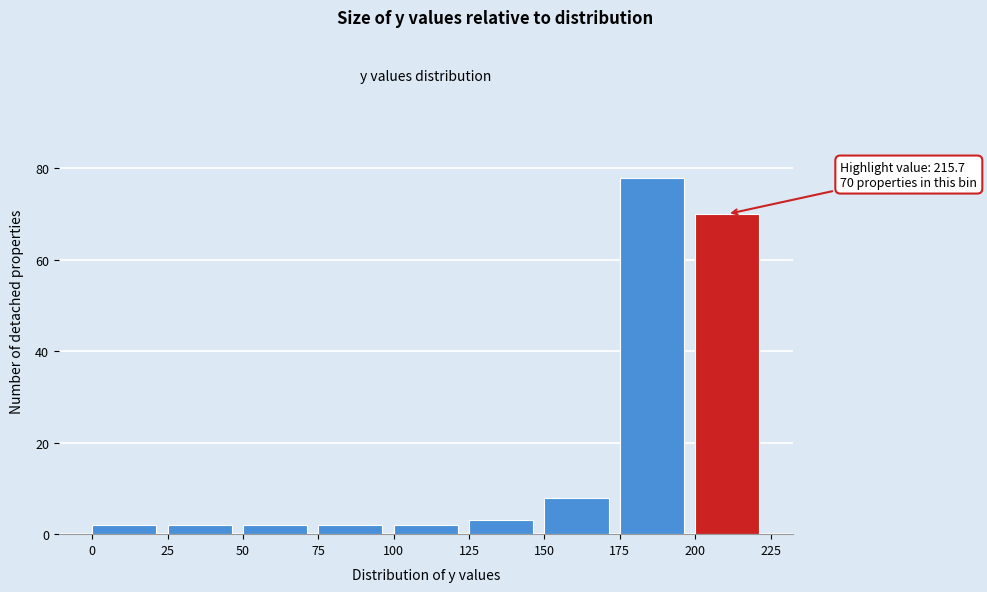

Which range on the x-axis has the tallest bar?

175 to 200